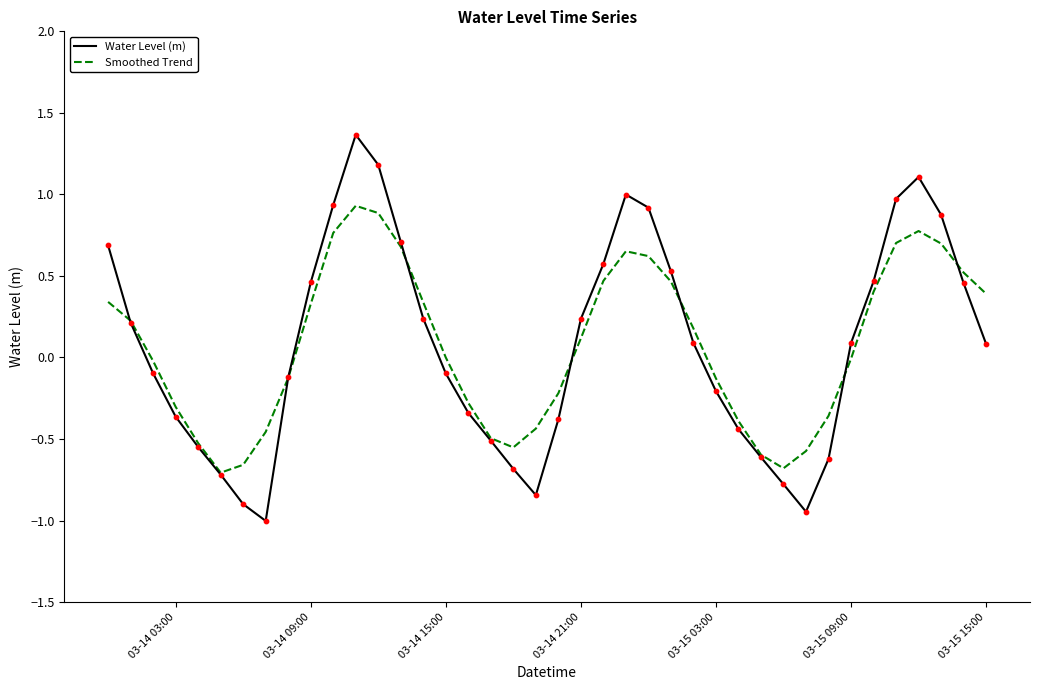

What is the greatest value displayed?

1.4